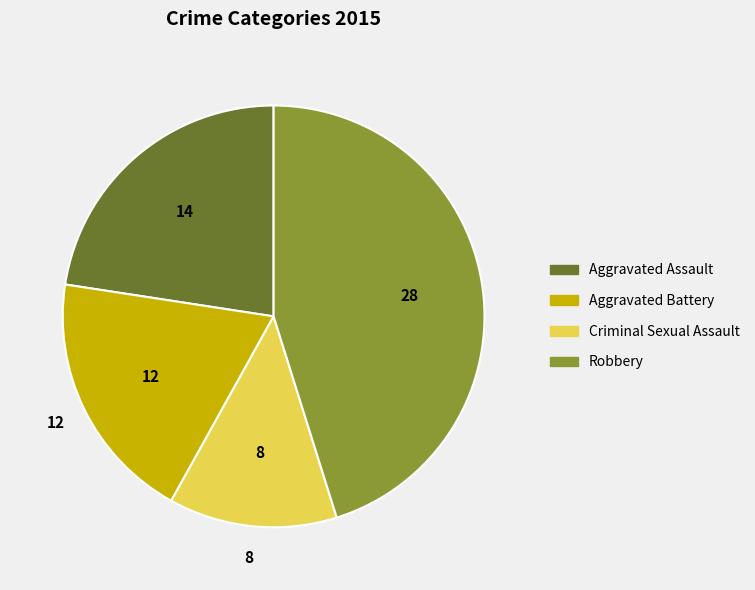

Is the sum of Aggravated Assault and Aggravated Battery greater than half?

No